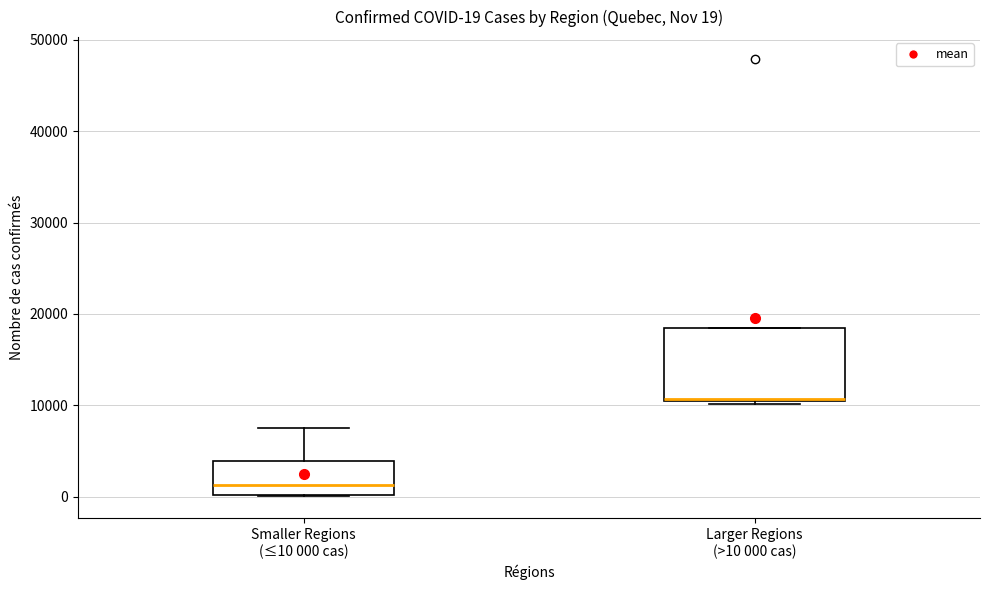

Comparing the boxes themselves (not the whiskers), which one is the tallest?

Larger Regions (>10 000 cas)